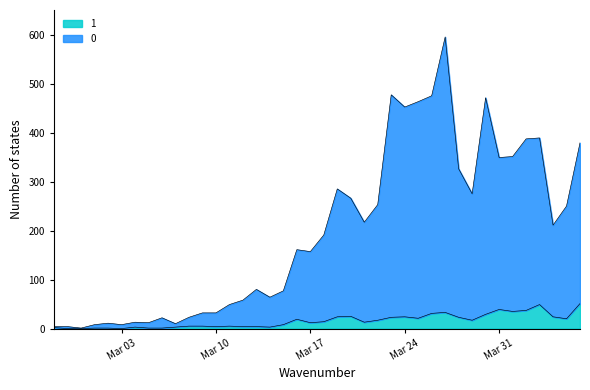

How many data points in 1 are above 14?

19